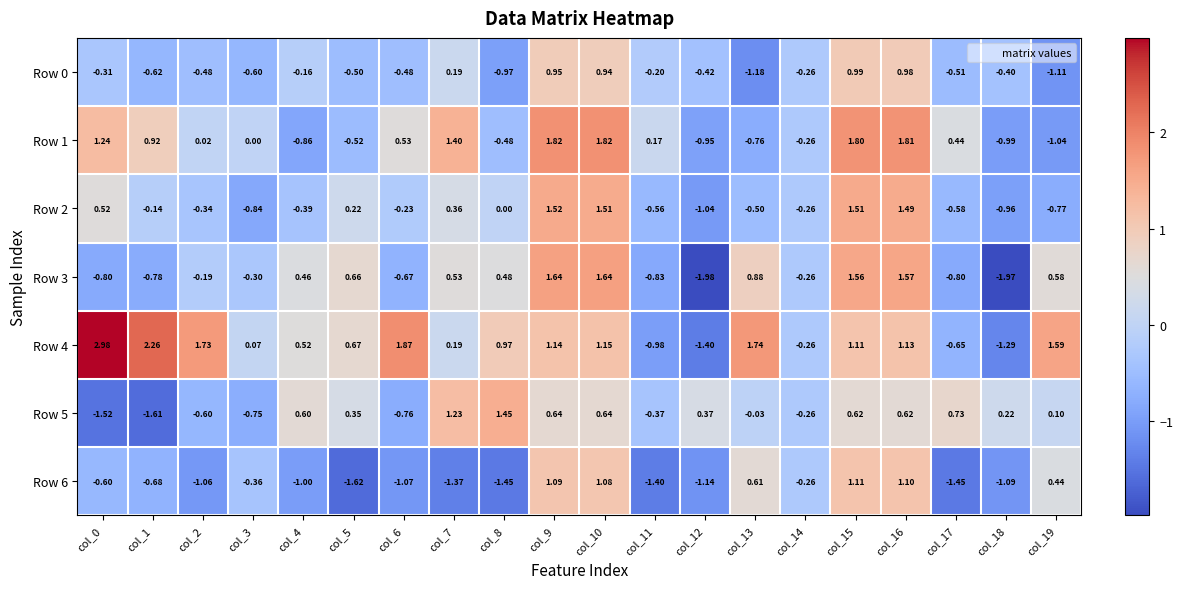

Is the value of Row 2 at col_7 greater than the value of Row 0 at col_1?

Yes